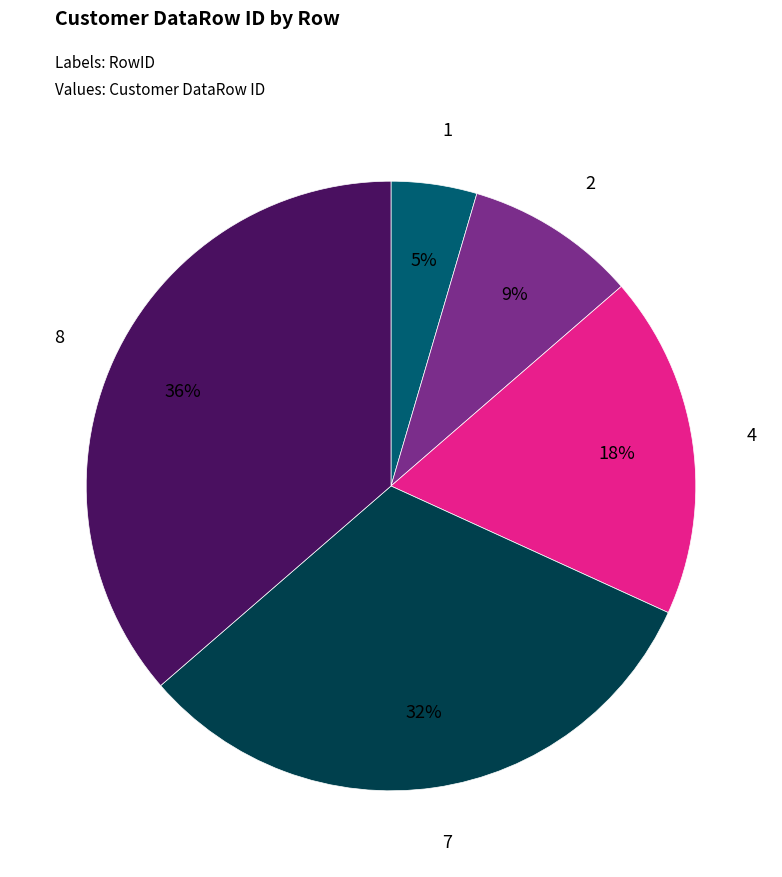

How many segments does this pie chart have?

5